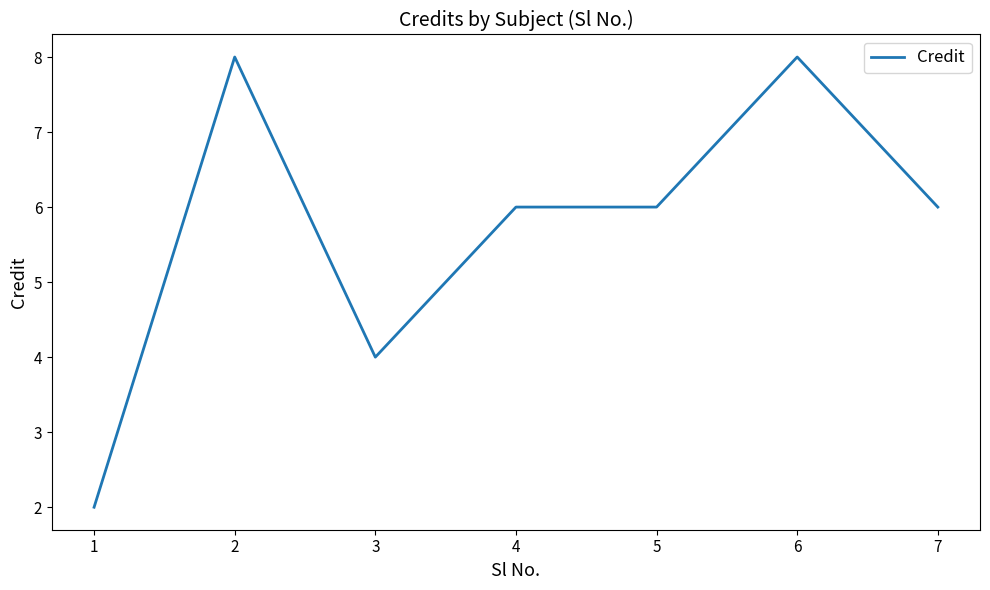

Reading left to right, transcribe all the data shown in this chart.

2	8	4	6	6	8	6